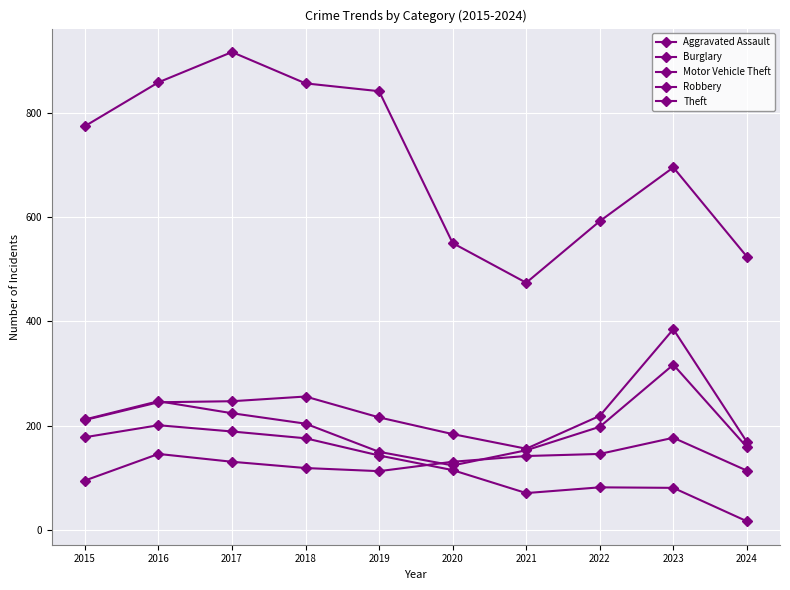

True or false: Aggravated Assault has more than 1 points higher than both neighbors.

True